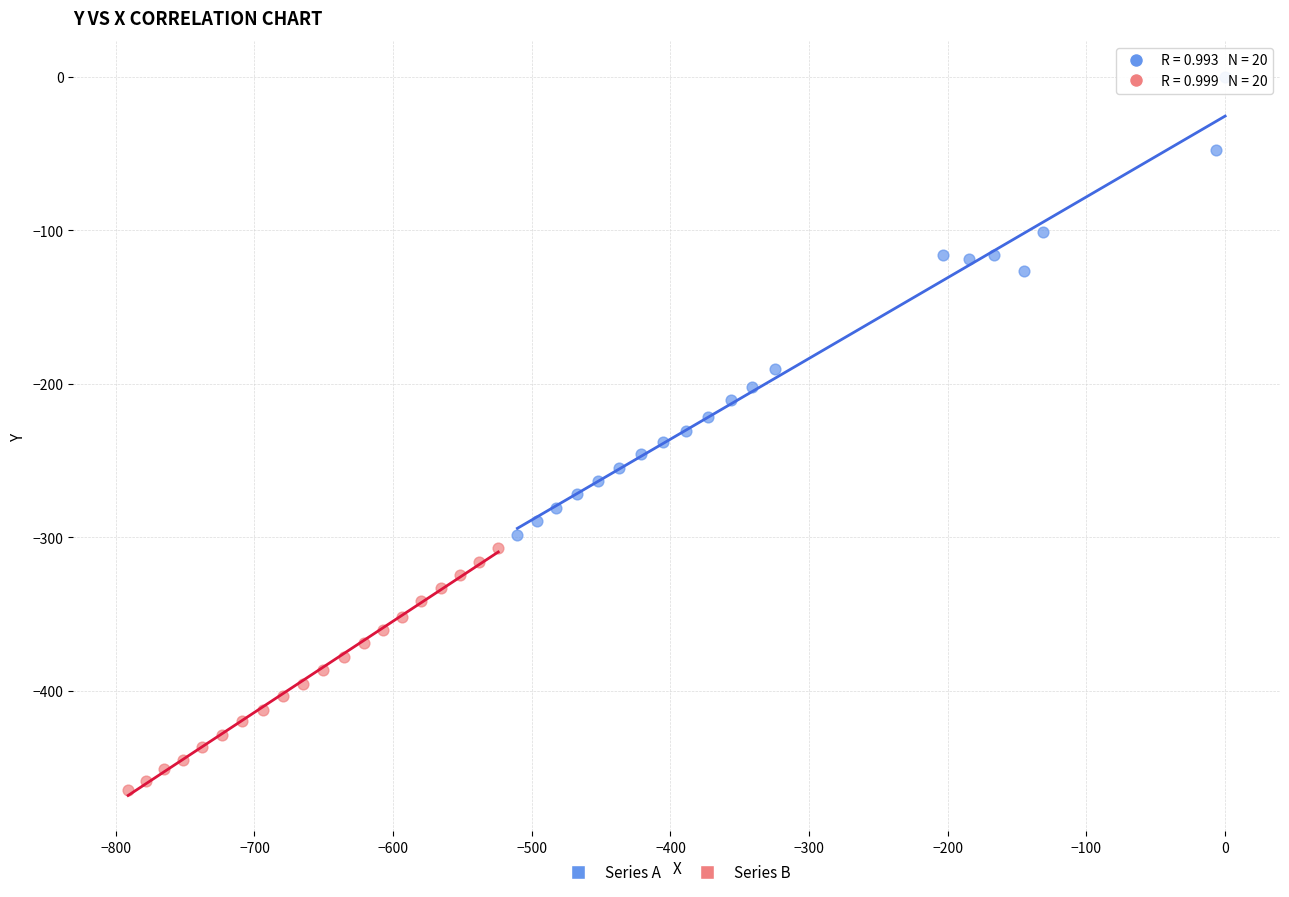

Which series has the largest Y range (max minus min)?

Series A